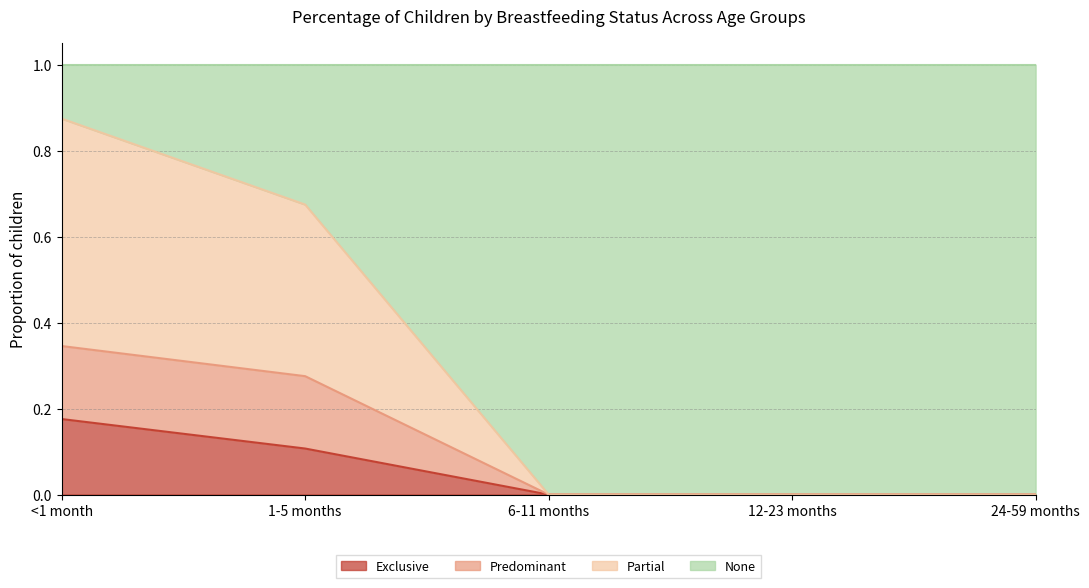

How many values in Exclusive are above zero?

2